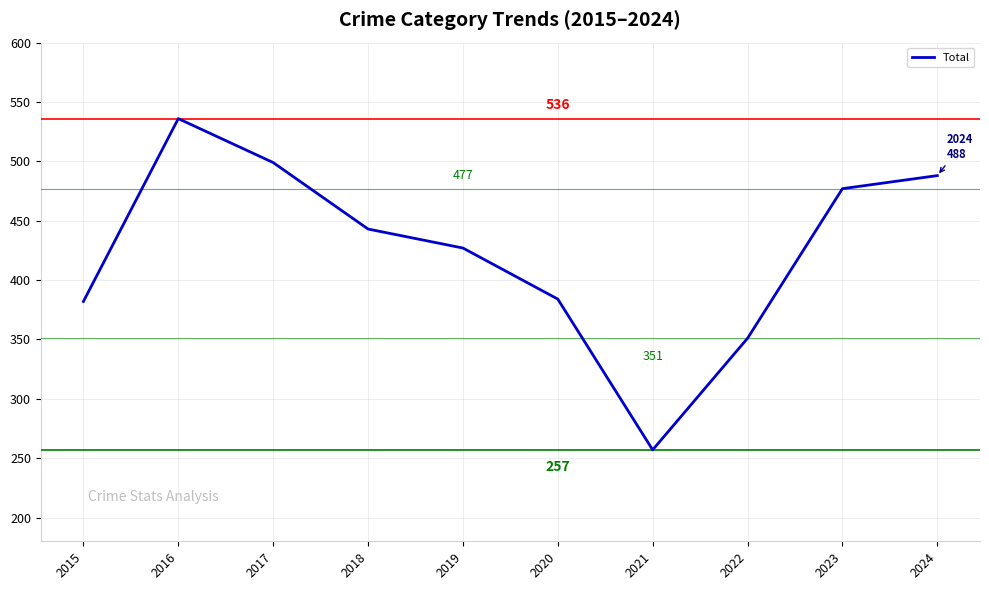

Count the number of data series in this chart.

1